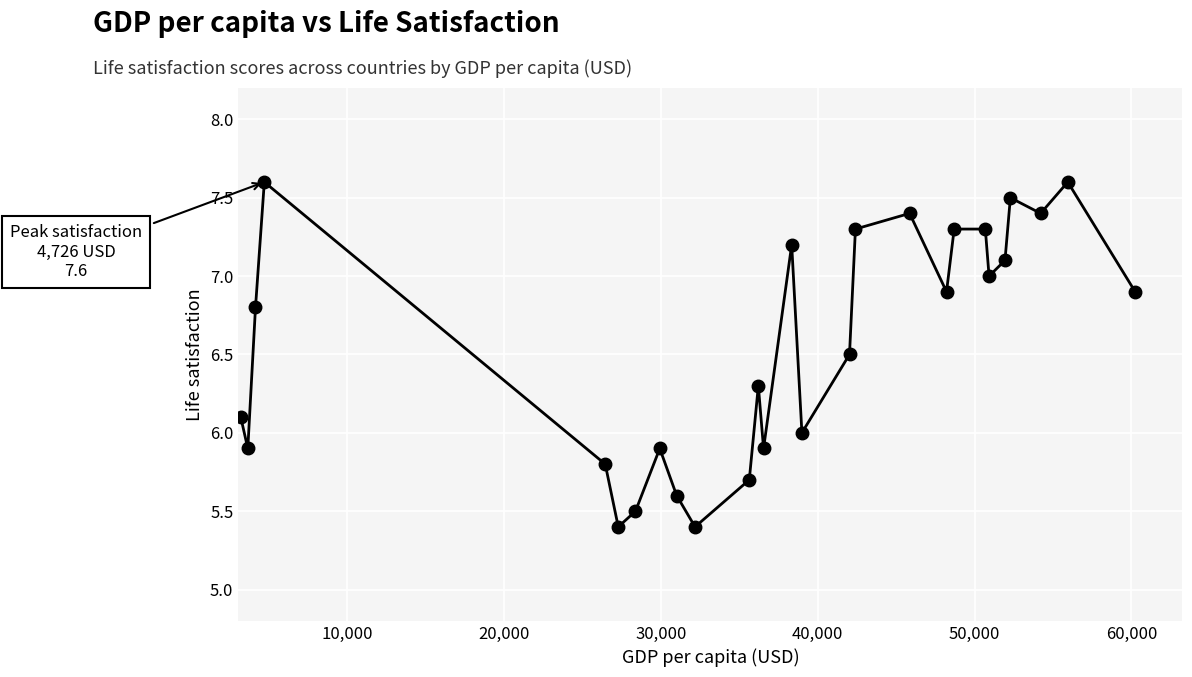

What is the smallest value displayed?

5.4